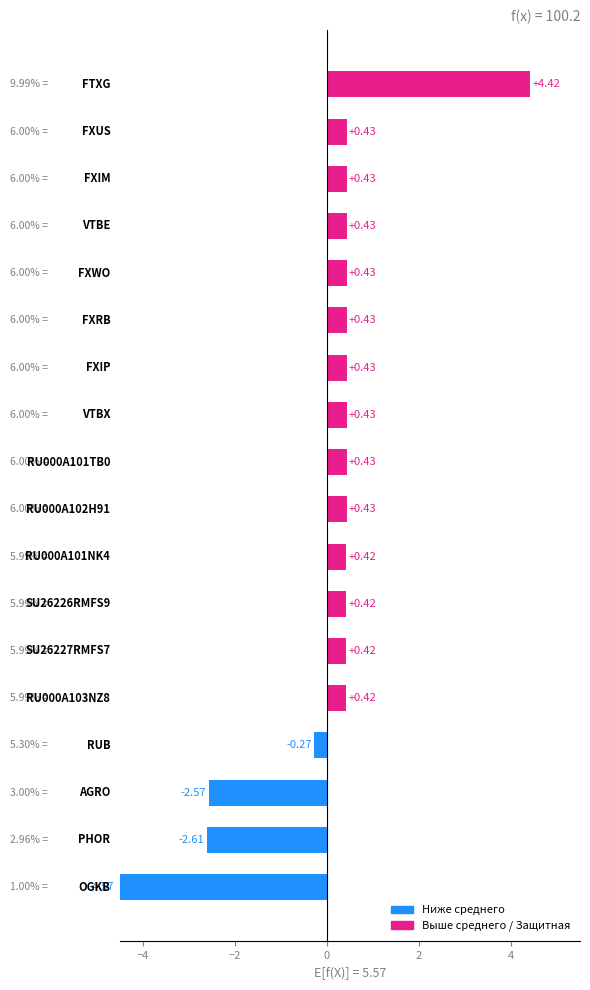

What is the difference between the second highest and minimum values?

5.0